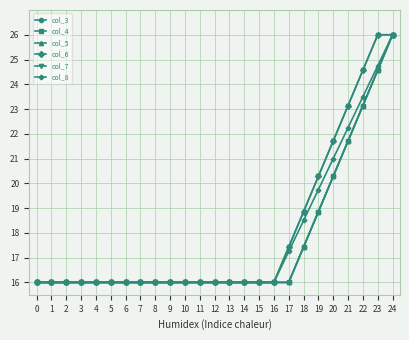

What are all the series names shown in the legend?

col_3, col_4, col_5, col_6, col_7, col_8